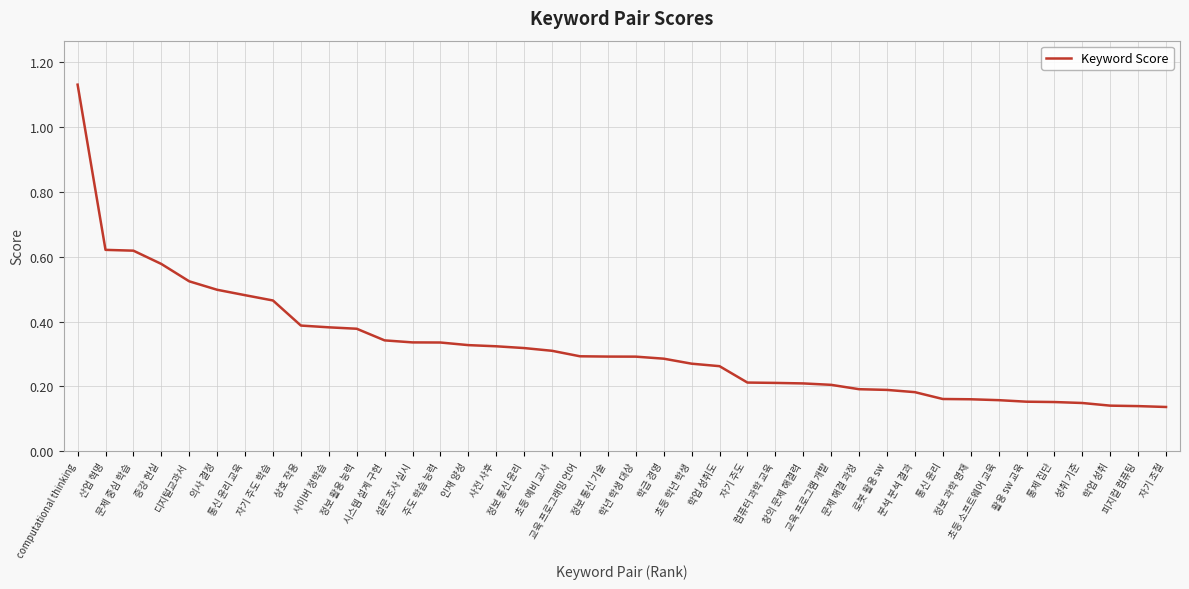

Does the chart display data point markers on the line(s)?

No